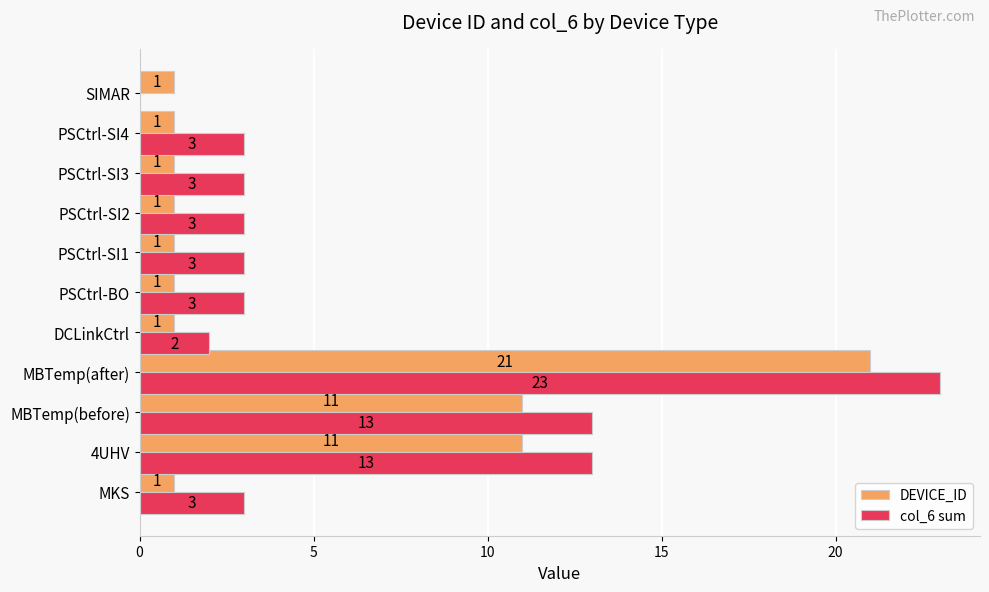

At which category is the sum across all series the highest?

MBTemp(after)